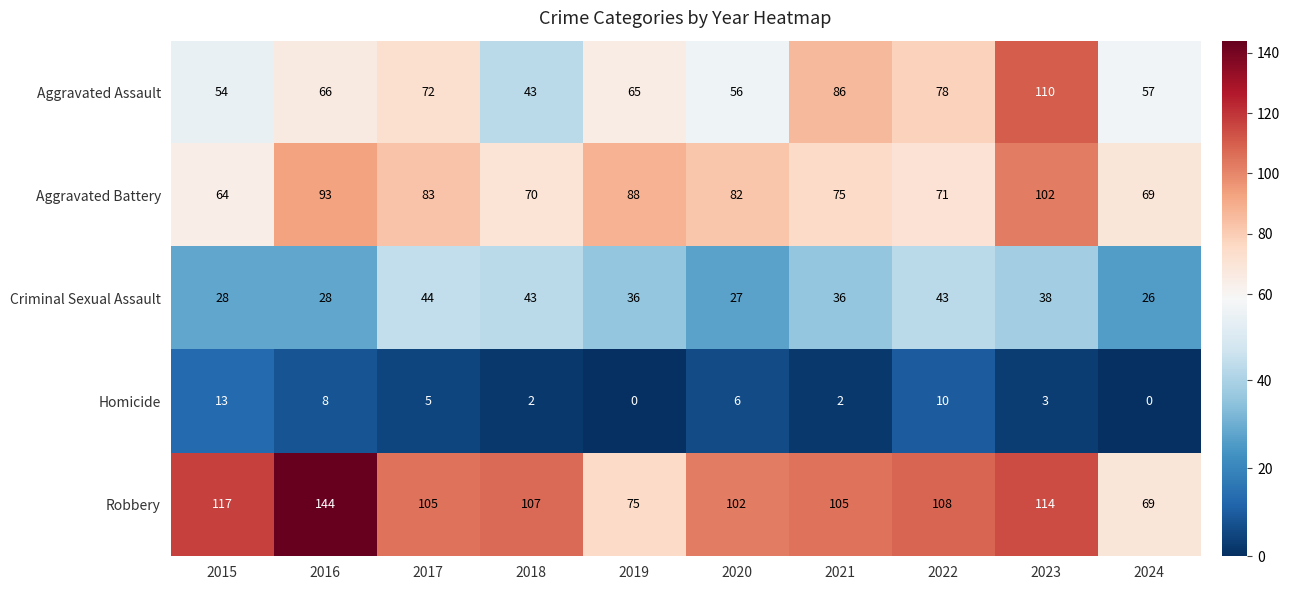

What is the difference between the highest and lowest values at 2023?

111